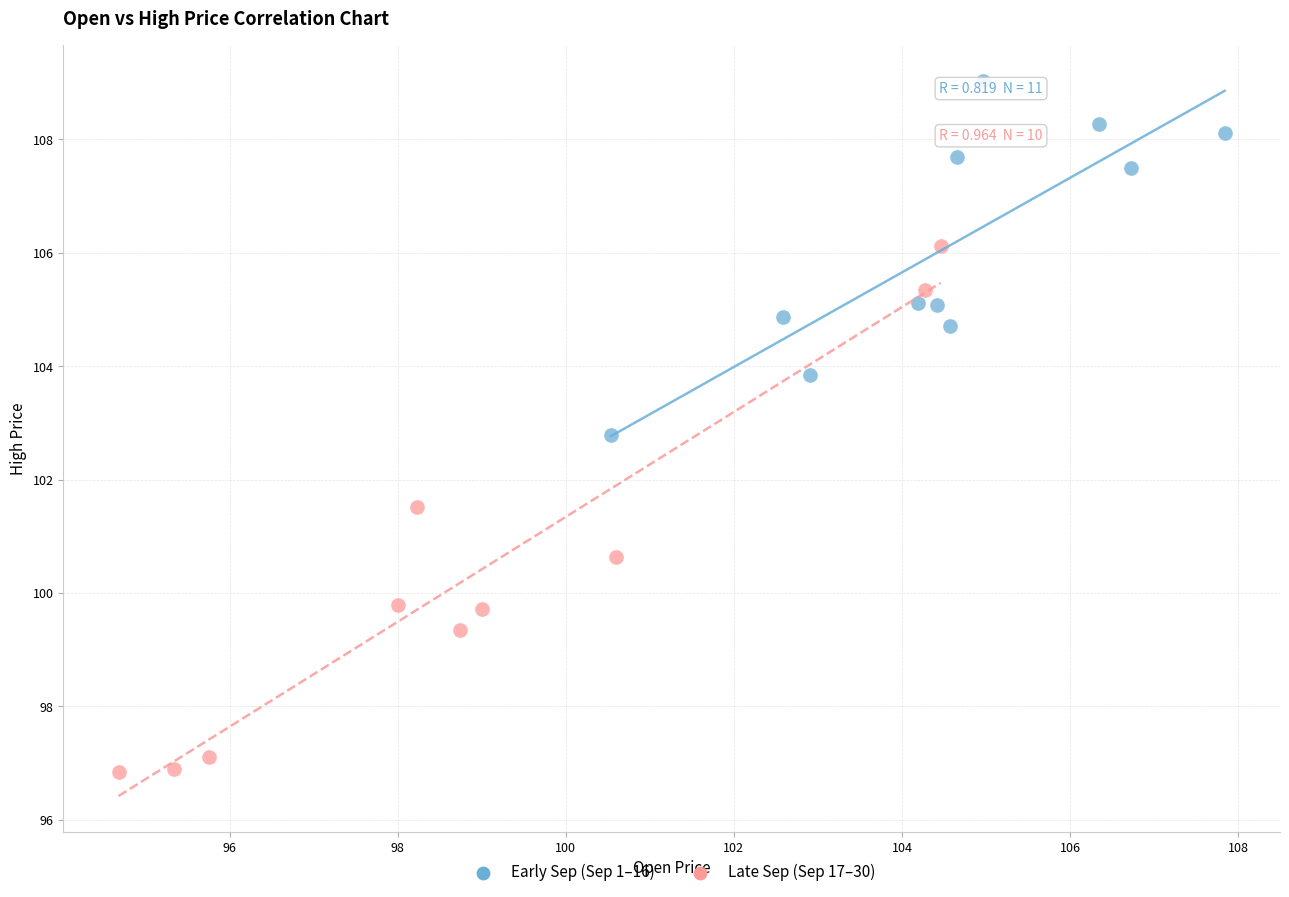

What are all the series names shown in the legend?

Early Sep (Sep 1–16), Late Sep (Sep 17–30)